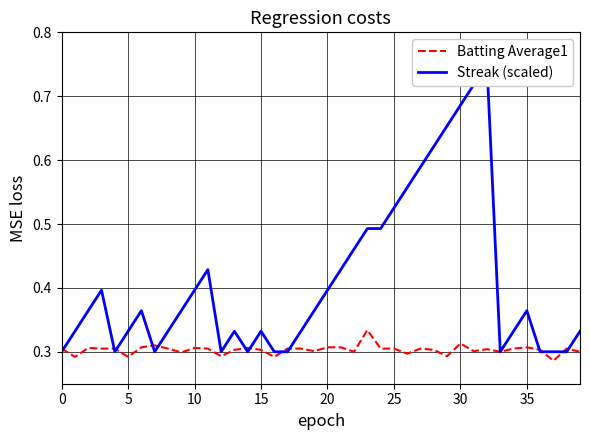

How many interior local peaks does the Streak (scaled) series have?

7